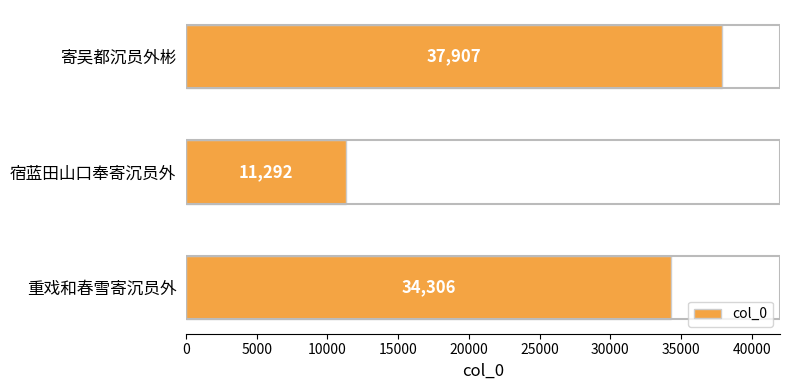

What is the sum of the values at 重戏和春雪寄沉员外 and 寄吴都沉员外彬?

72213